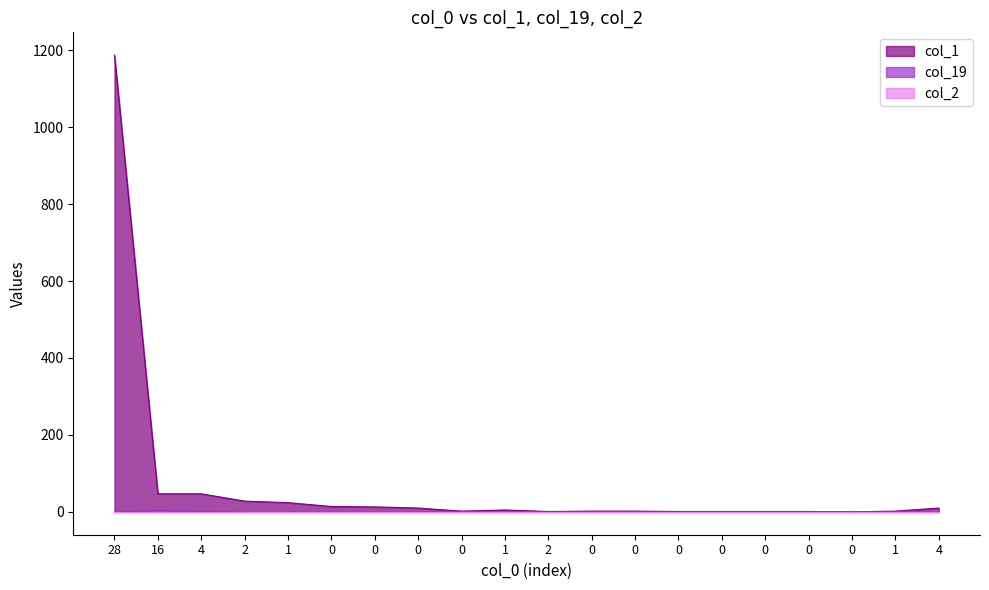

At which label is col_19 closest to 1?

4